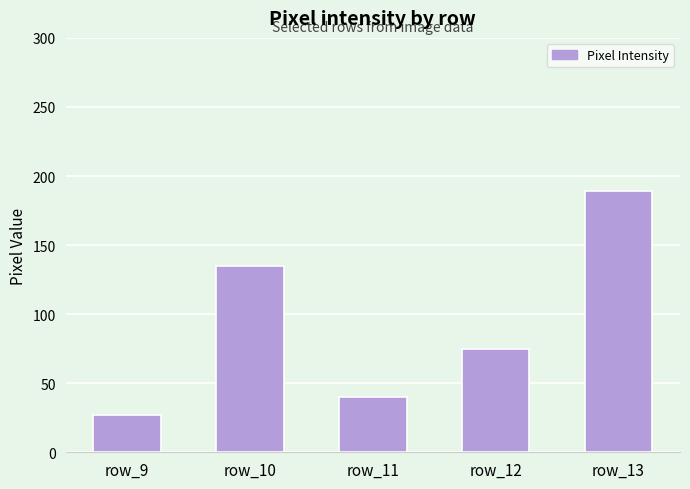

Which category has the highest value across all series?

row_13